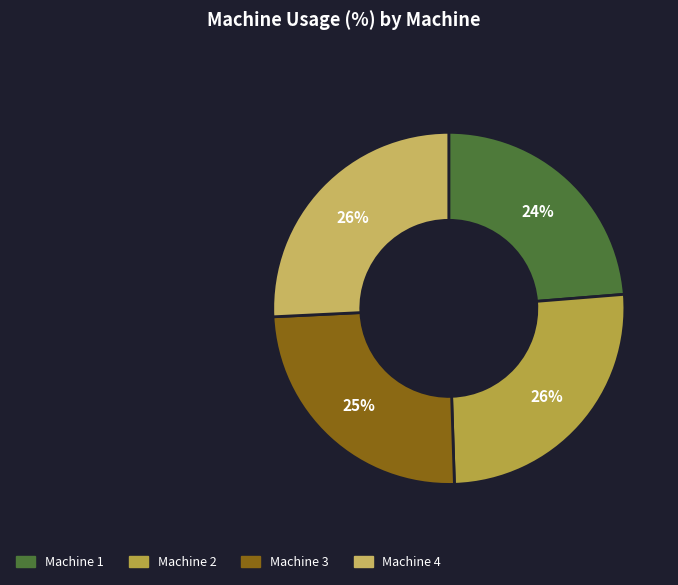

To the nearest percent, what percentage of the pie is Machine 1?

24%